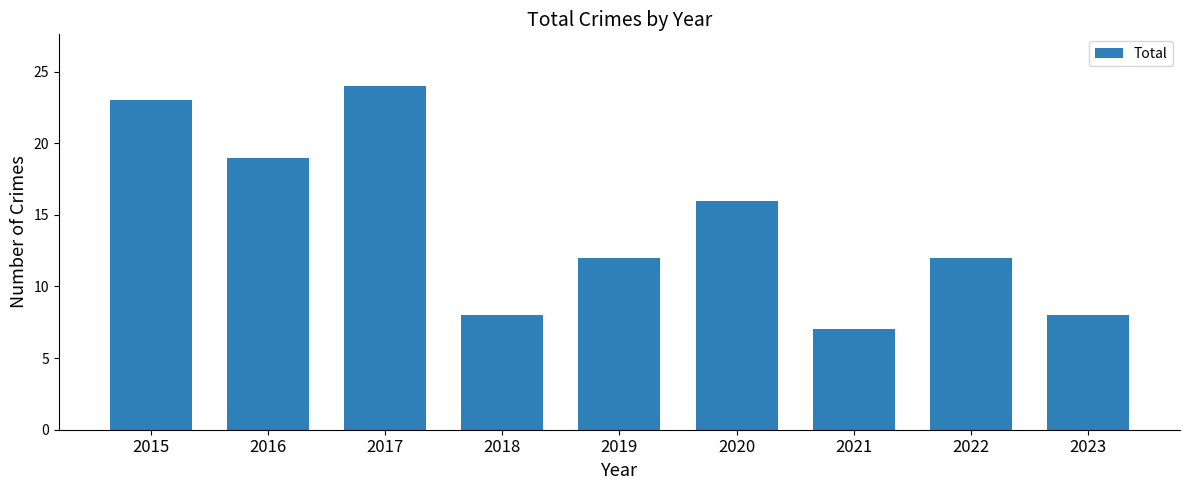

What is the difference between the maximum and minimum values?

17